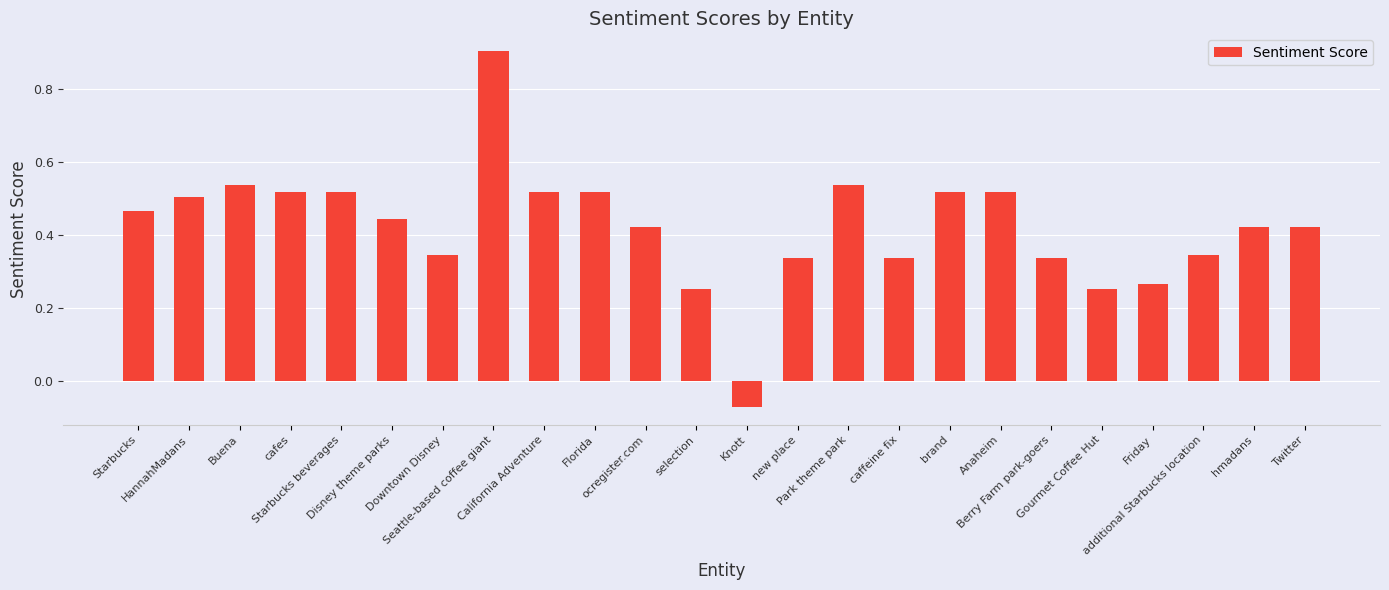

What is the difference between the values at Friday and caffeine fix?

0.1